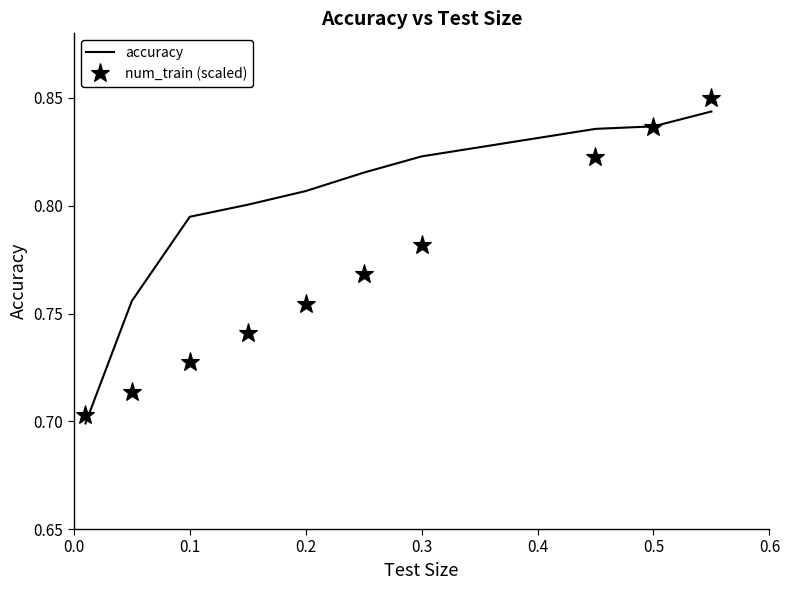

Rank the series by their average value, from lowest to highest.

num_train (scaled), accuracy